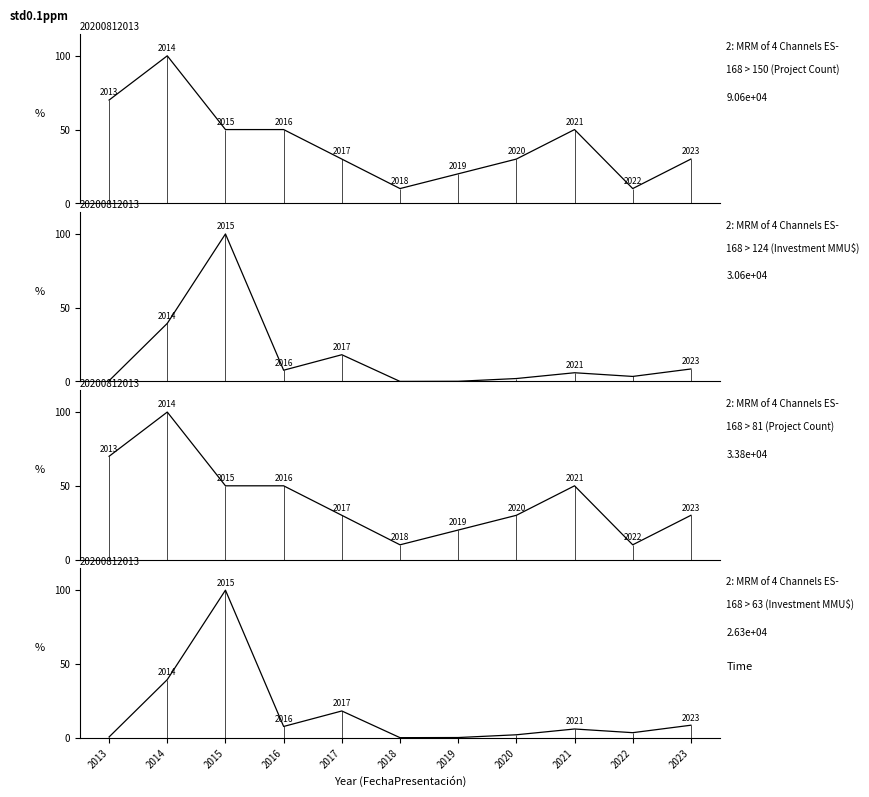

At which category does 168 > 150 (Project Count) reach its first local peak?

2014